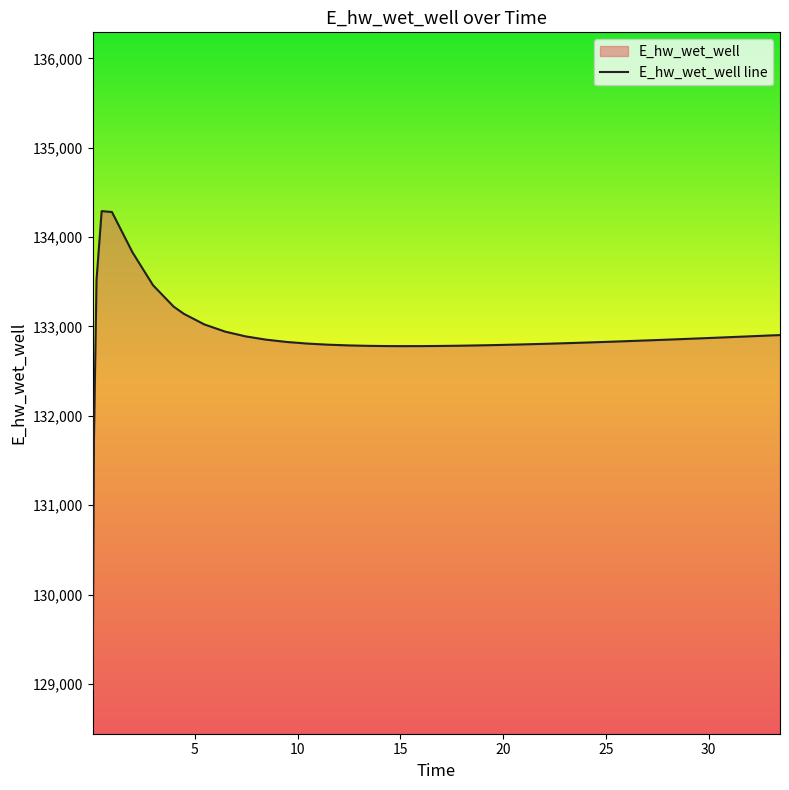

Reading left to right, list all the values displayed in this chart.

128944.5	131732.9	133518.7	134290.5	134280.6	133829.3	133461.2	133222.7	133141.5	133022.7	132943.2	132889.5	132852.6	132827.0	132809.0	132796.6	132788.4	132783.3	132780.7	132780.3	132780.6	132782.3	132785.3	132789.2	132794.0	132799.6	132805.8	132812.6	132819.8	132827.5	132835.5	132843.9	132852.6	132861.5	132866.1	132875.4	132884.9	132894.6	132899.5	132903.9